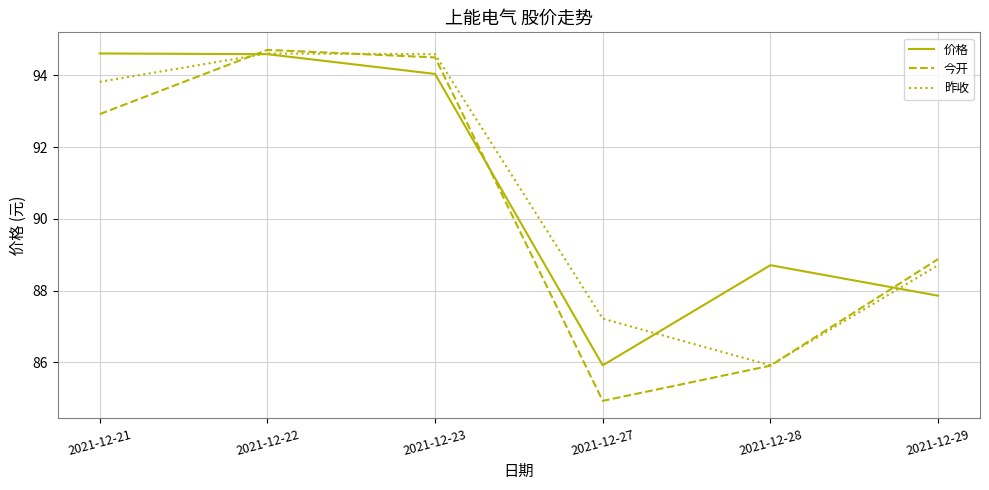

What is the sum of all 今开 values?

541.9